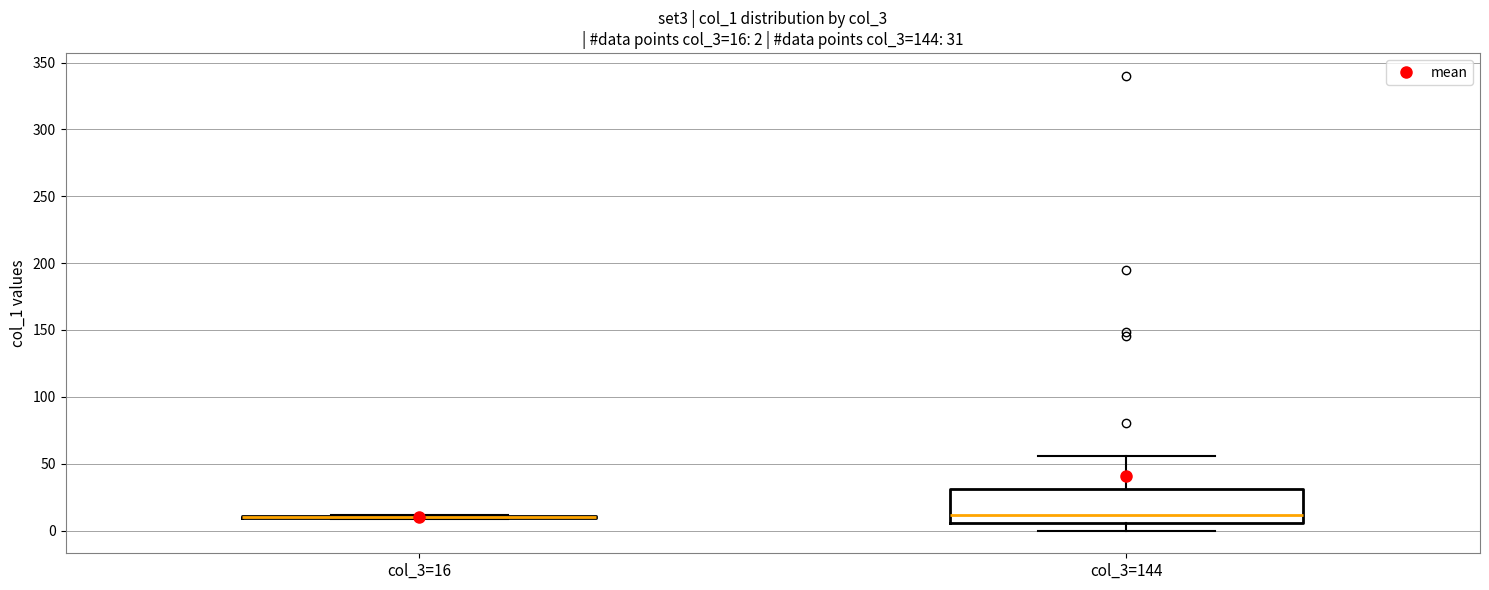

Comparing the boxes themselves (not the whiskers), which one is the tallest?

col_3=144